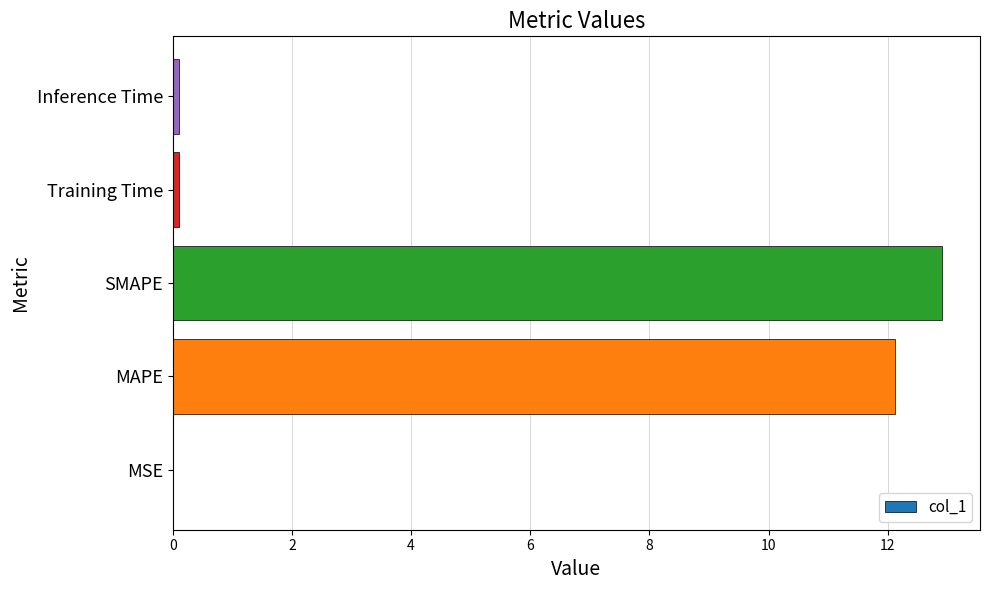

What is the greatest value displayed?

12.9